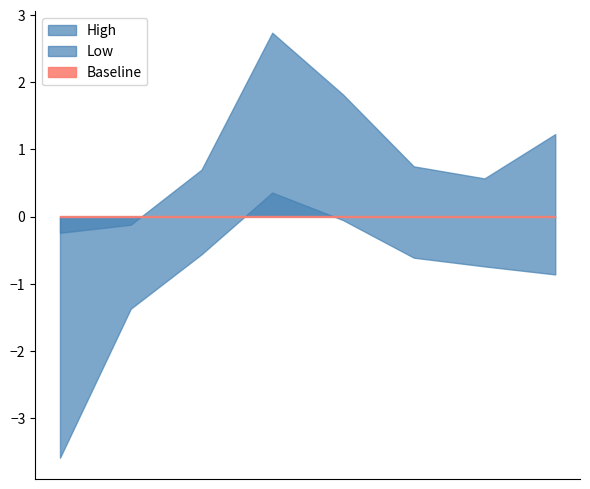

Does the chart have visible grid lines?

No